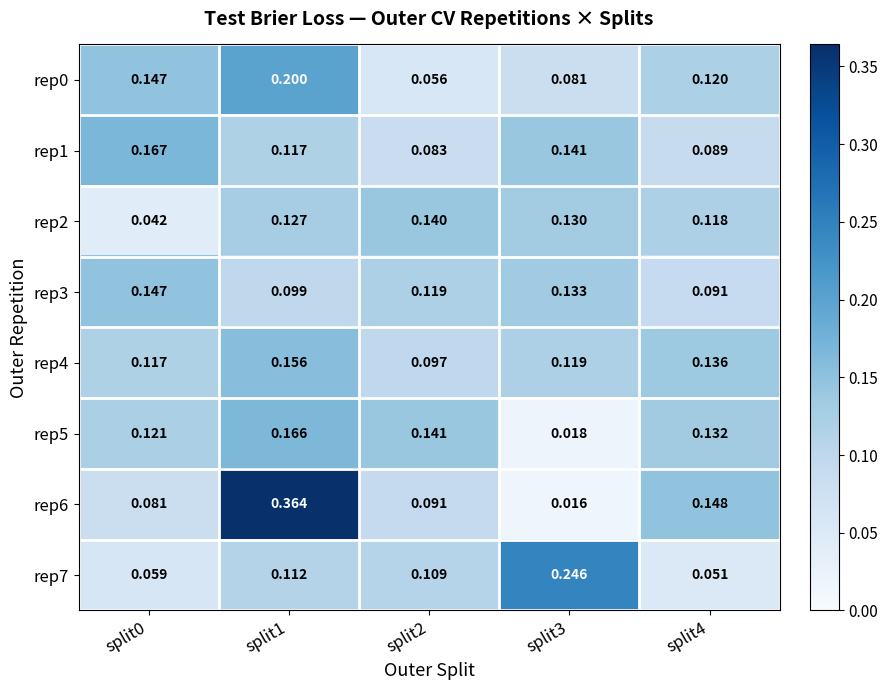

Is the value of rep3 at split3 greater than the value of rep1 at split4?

Yes